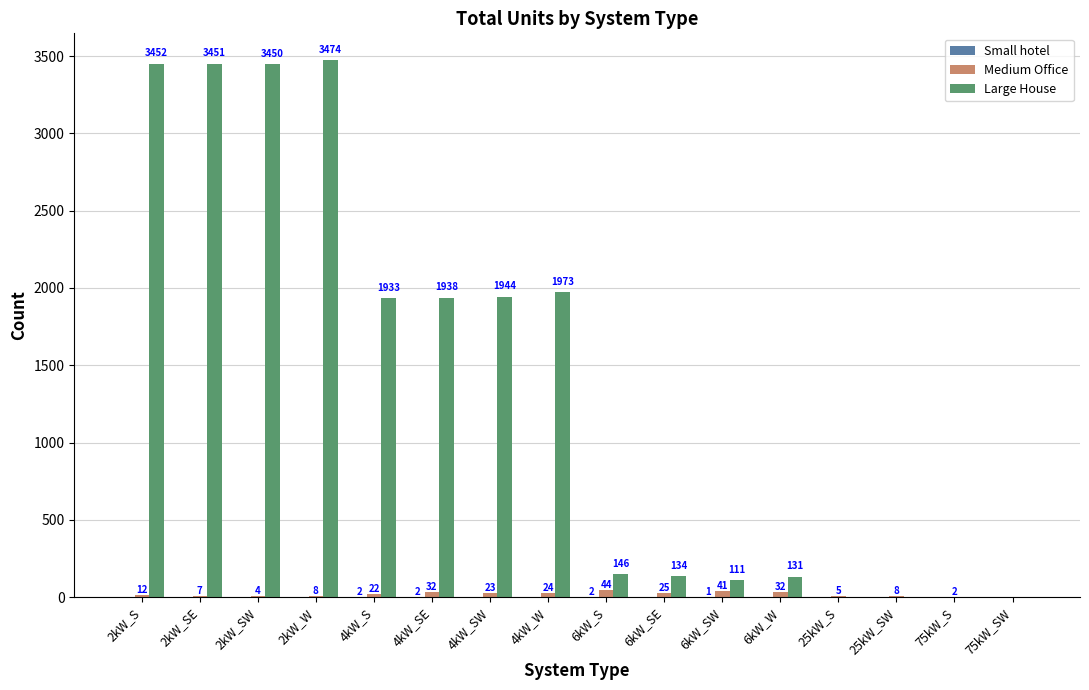

At which category is the sum across all series the highest?

2kW_W